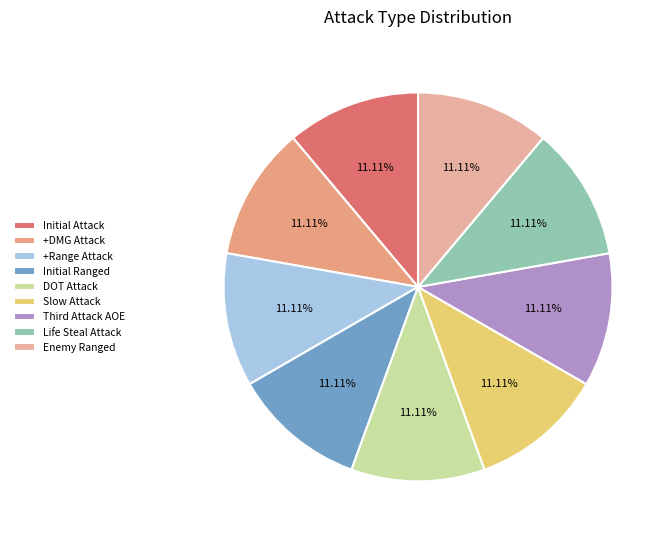

Is there a majority slice in this chart?

No